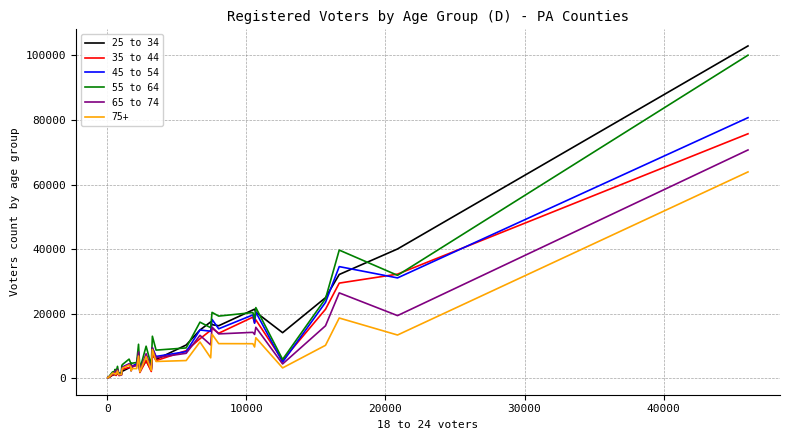

What is the minimum value for 35 to 44?

115